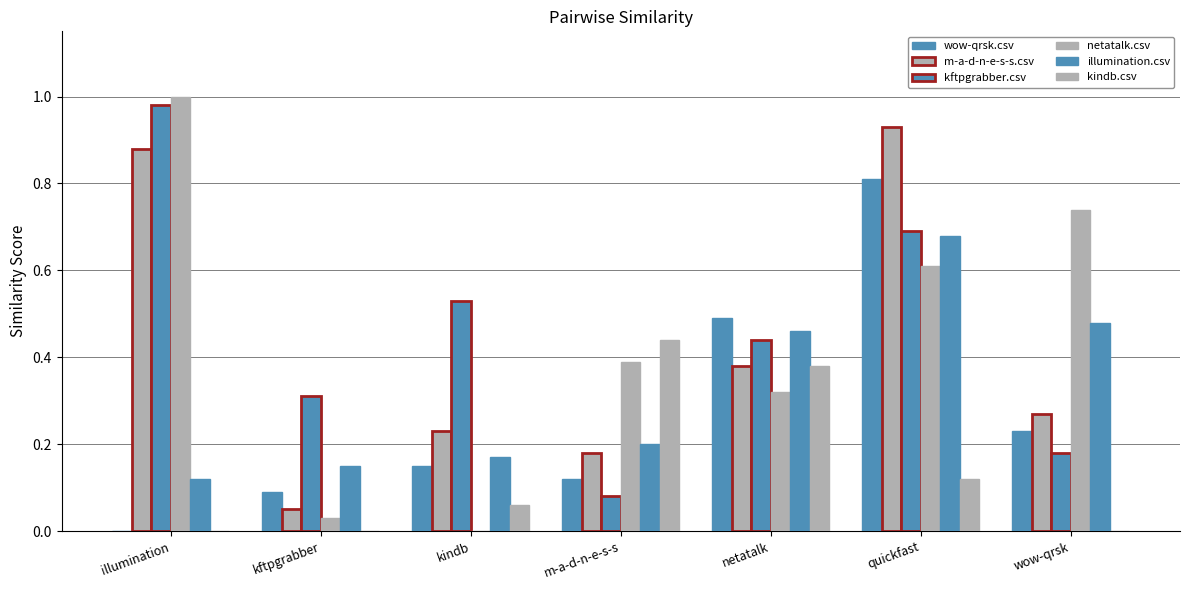

At how many categories does at least one series exceed 0?

7